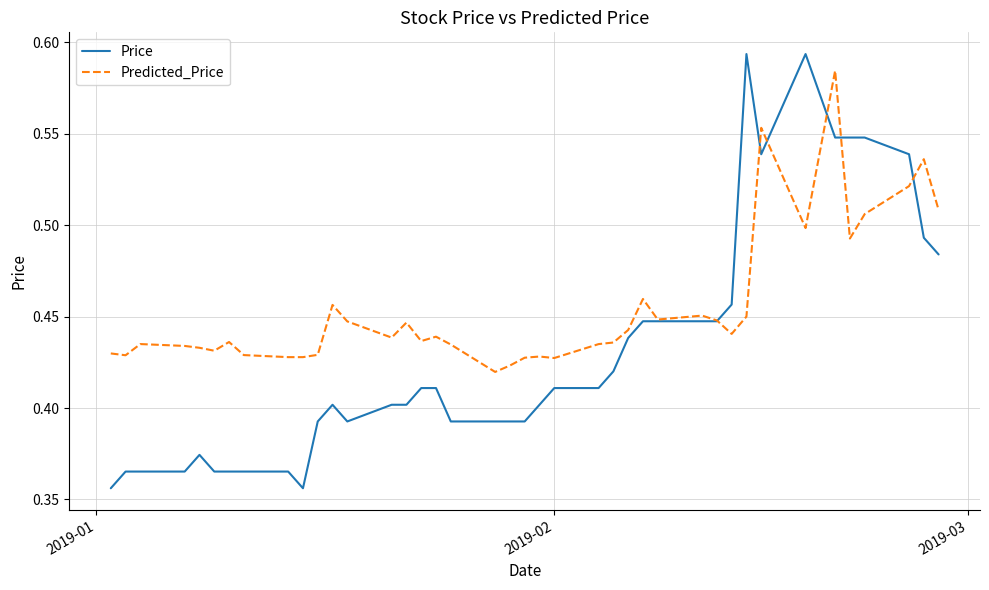

Rank the series by their average value, from highest to lowest.

Predicted_Price, Price